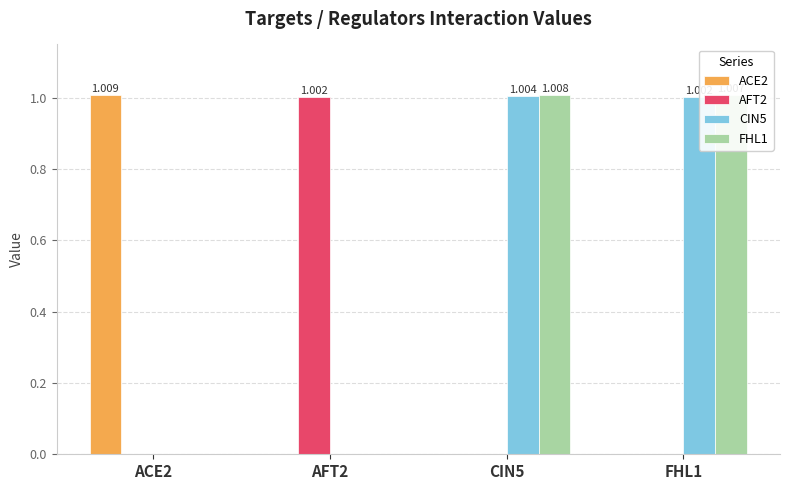

What are all the series names shown in the legend?

ACE2, AFT2, CIN5, FHL1